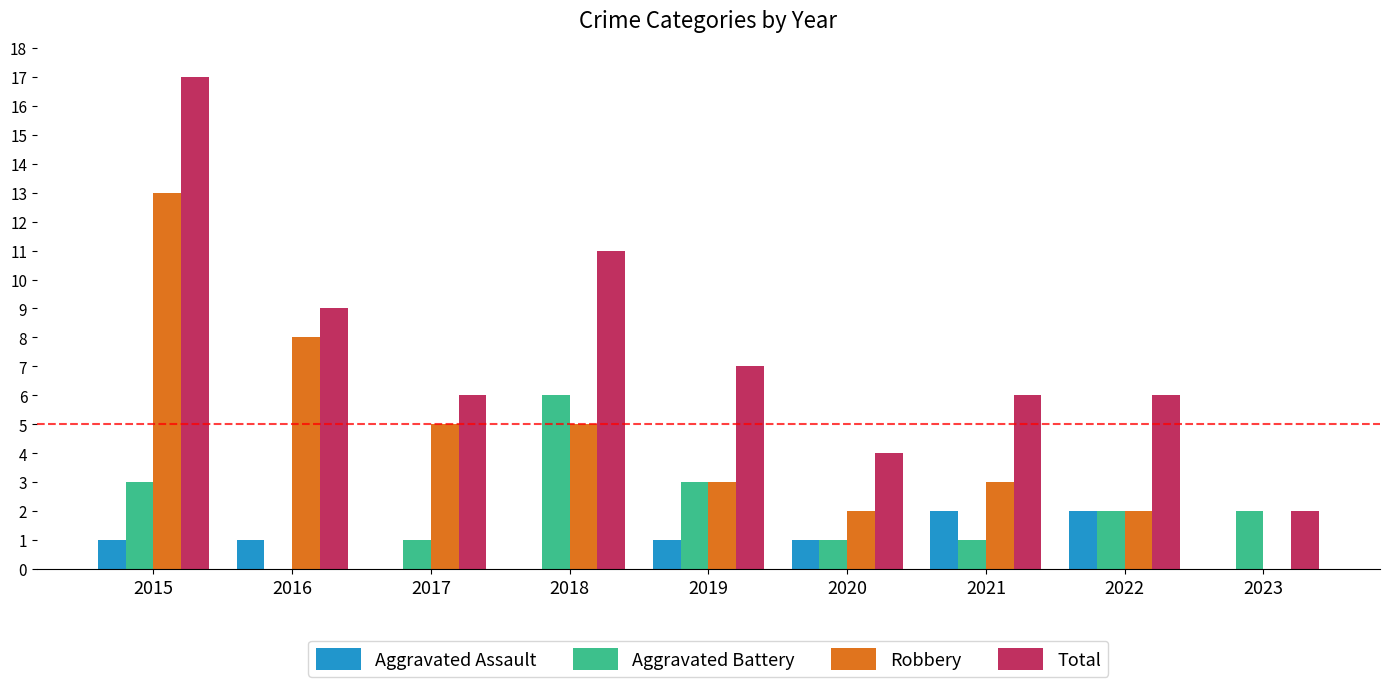

What are all the series names shown in the legend?

Aggravated Assault, Aggravated Battery, Robbery, Total